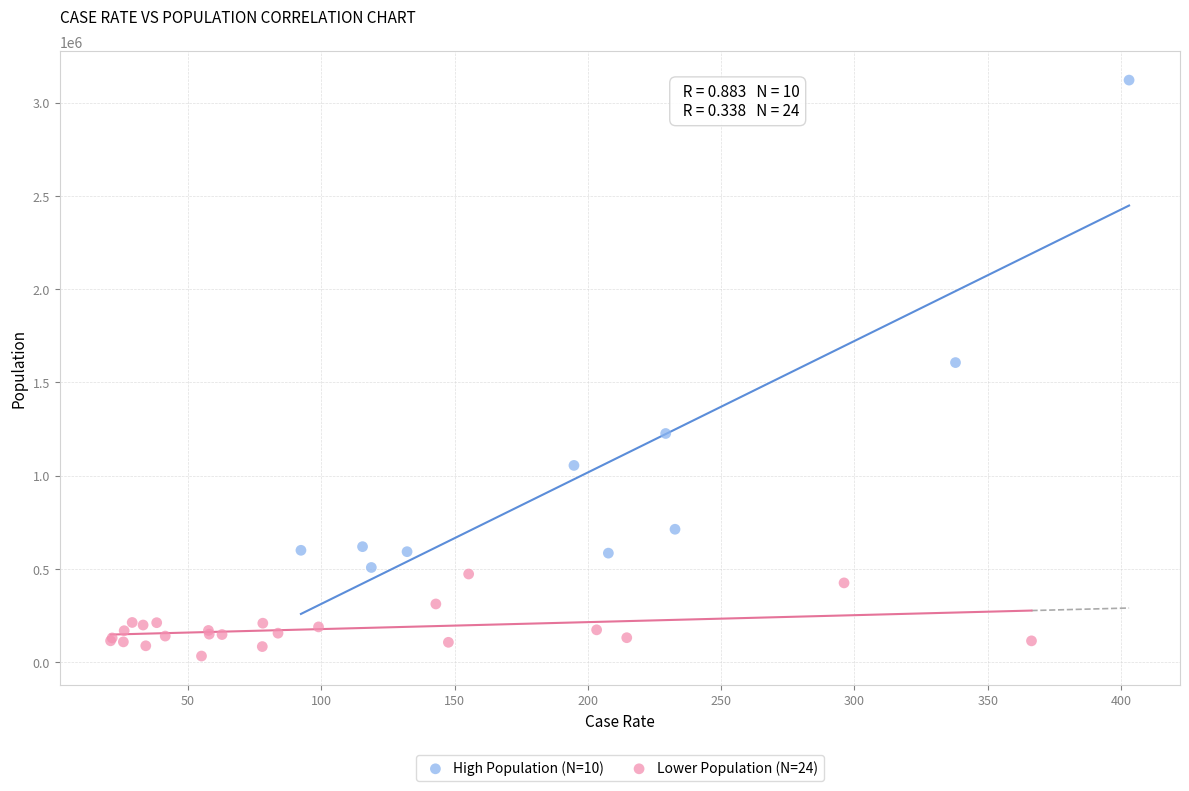

Which series contains the lowest Y value?

Lower Population (N=24)